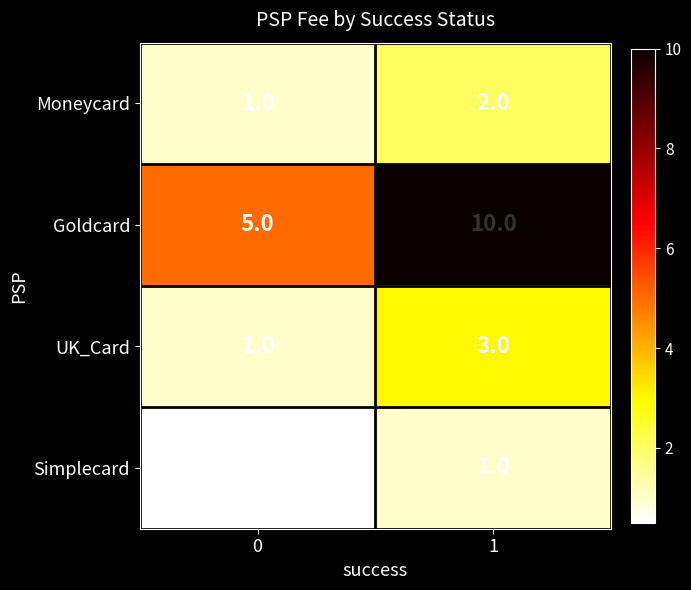

At how many categories does at least one series exceed 0?

2